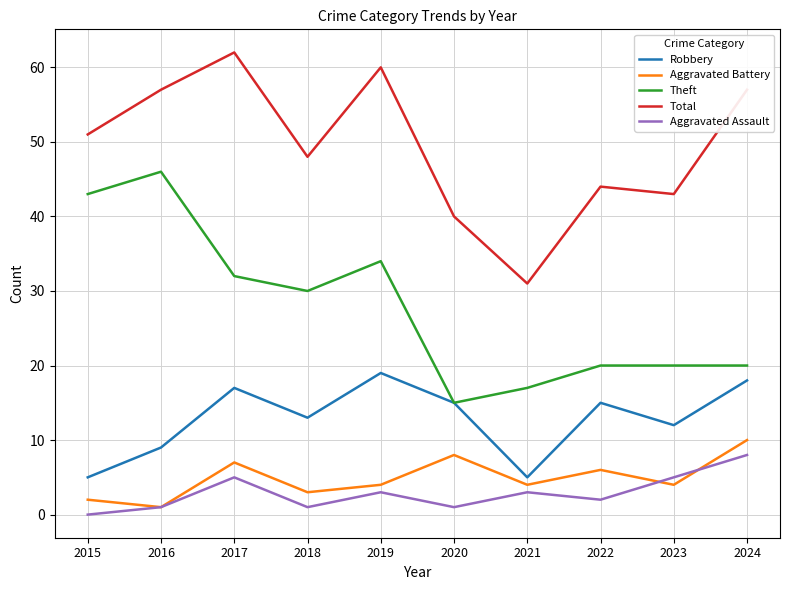

What is the maximum value shown in the chart?

62